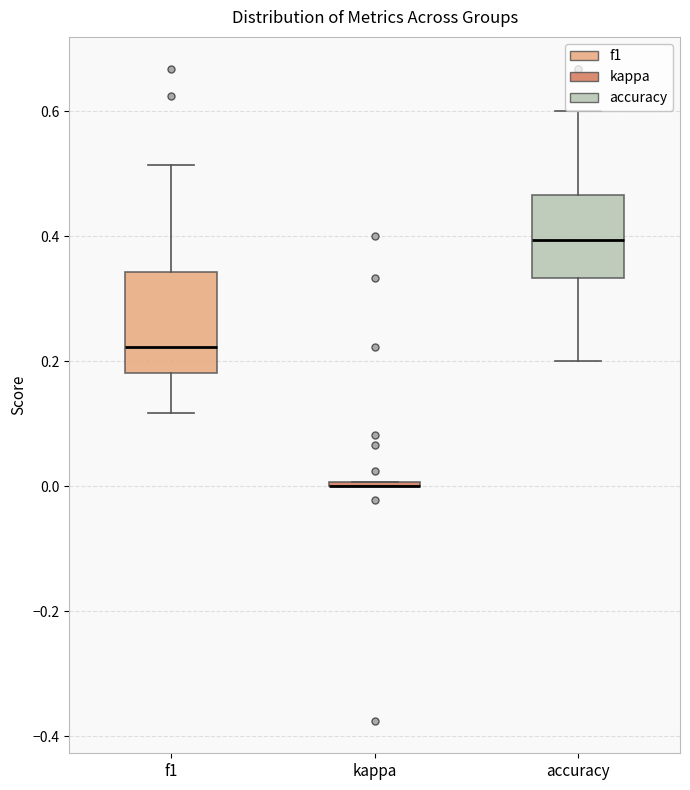

Where does the lower whisker of the box for f1 end on the y-axis? The values are not printed on the chart, so give them approximately, as read against the axis.

0.12